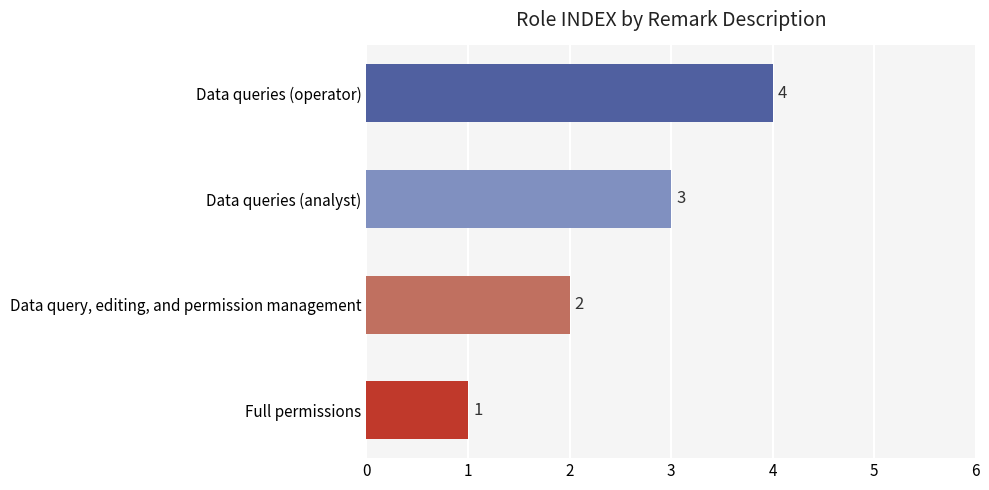

Count the number of data series in this chart.

1